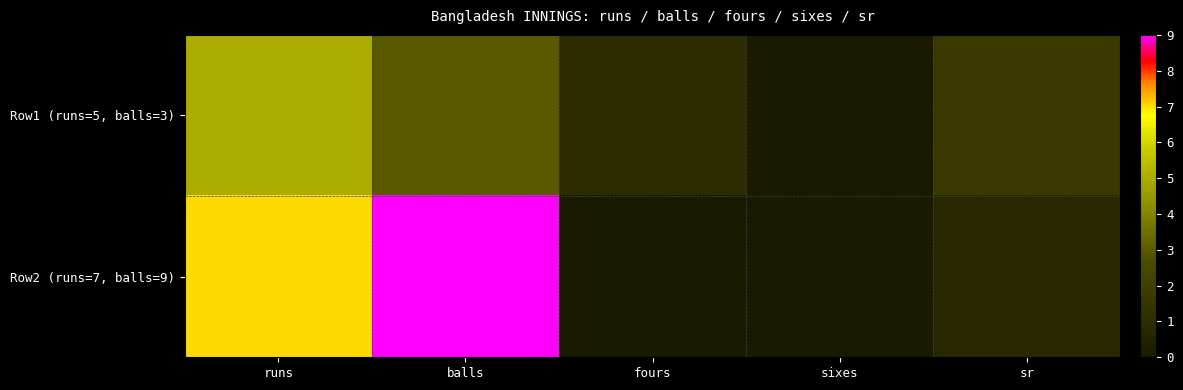

Which has a higher value, fours or runs?

runs